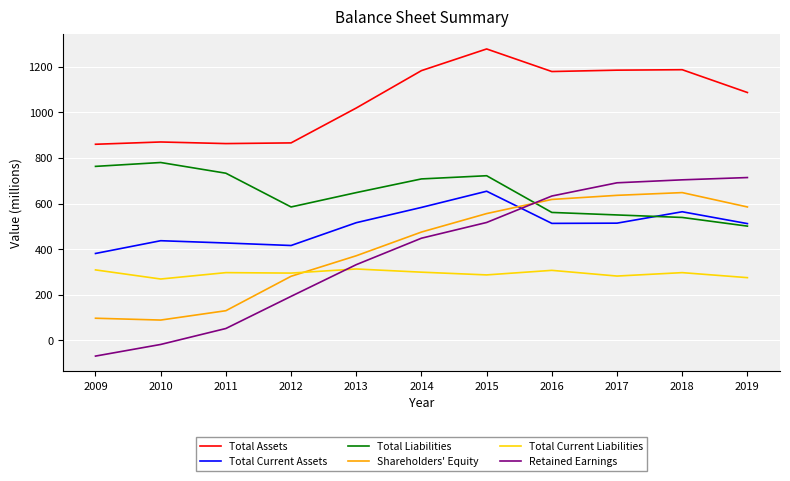

What is the difference between the Total Assets values at 2018 and 2017?

2